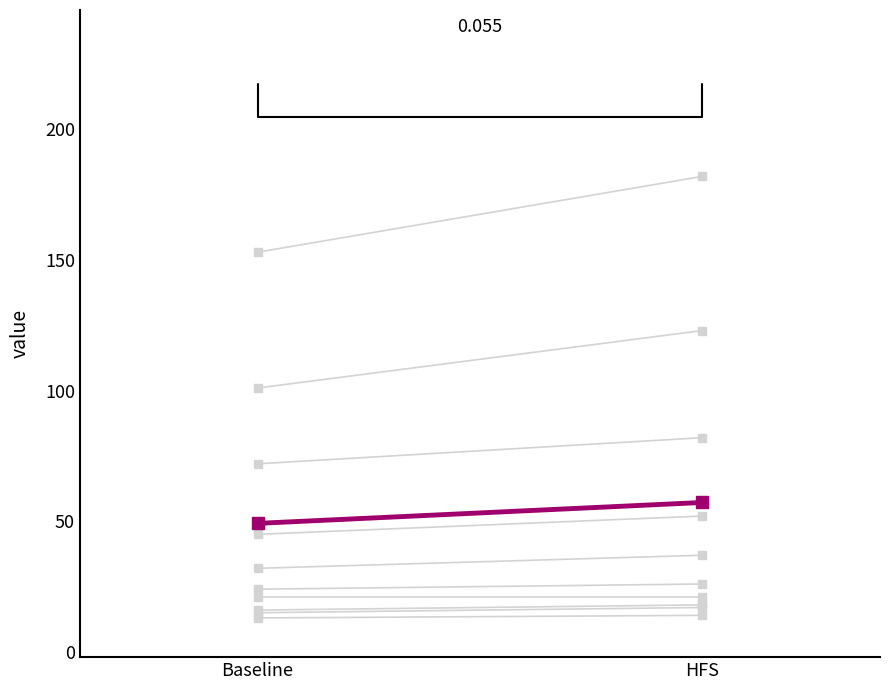

What is the smallest value displayed?

49.2